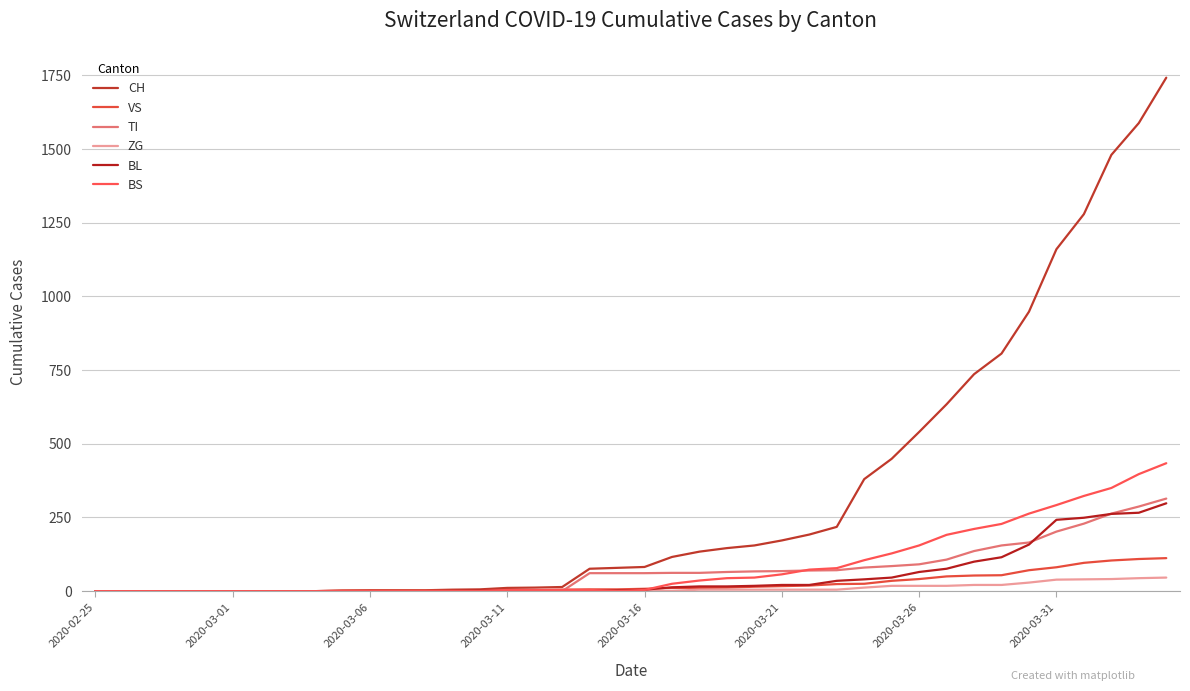

Reading left to right, list all the values displayed in this chart.

CH: 0	0	0	0	0	0	0	0	0	2	3	3	3	5	6	11	12	14	76	79	82	116	134	146	155	172	192	218	380	449	540	634	736	806	948	1160	1279	1480	1588	1742
VS: 0	0	0	0	0	0	0	0	0	2	2	2	2	2	2	3	3	5	6	6	8	11	11	12	15	17	19	24	25	35	41	50	53	54	71	81	96	104	109	112
TI: 0	0	0	0	0	0	0	0	0	0	0	0	0	0	0	0	0	0	61	61	61	62	62	65	67	68	70	71	80	85	91	107	136	155	165	202	229	263	287	314
ZG: 0	0	0	0	0	0	0	0	0	0	0	0	0	0	0	0	0	0	0	0	0	1	5	5	5	5	5	5	12	18	18	18	21	21	29	39	40	41	44	46
BL: 0	0	0	0	0	0	0	0	0	0	0	0	0	1	2	2	2	2	2	2	5	13	16	16	18	21	21	35	40	46	65	76	100	115	158	242	249	262	266	298
BS: 0	0	0	0	0	0	0	0	0	0	0	0	0	0	0	4	4	4	4	0	4	25	36	44	46	57	73	78	105	128	155	191	211	228	263	292	323	350	397	434